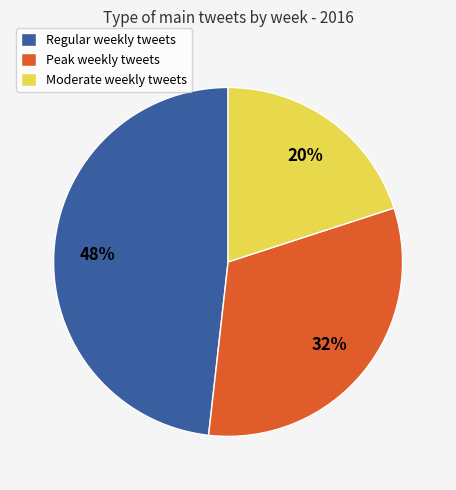

The Moderate weekly tweets slice represents 20% of the pie. True or false?

True